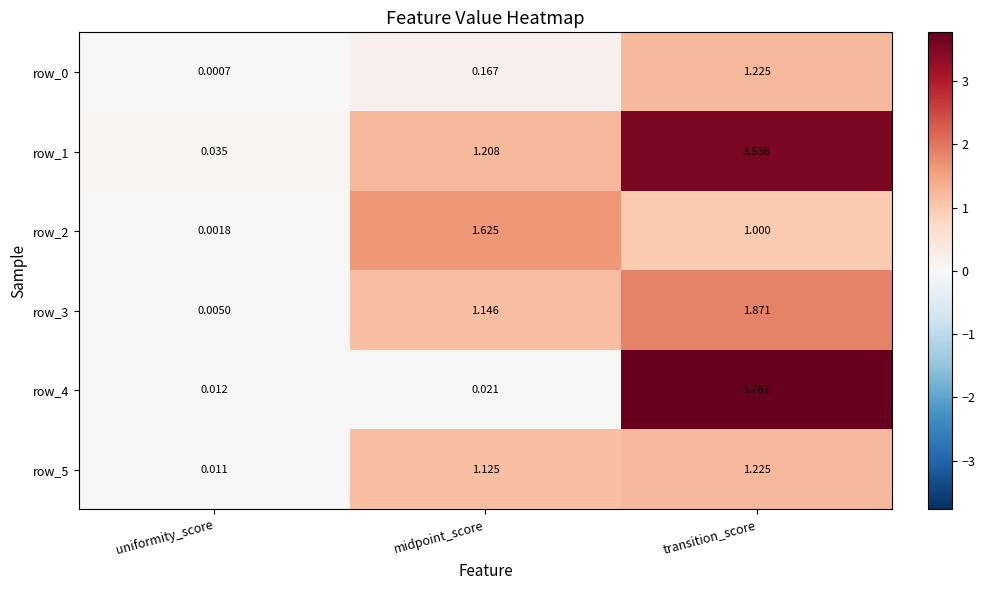

Which series has the largest total across all categories?

row_1